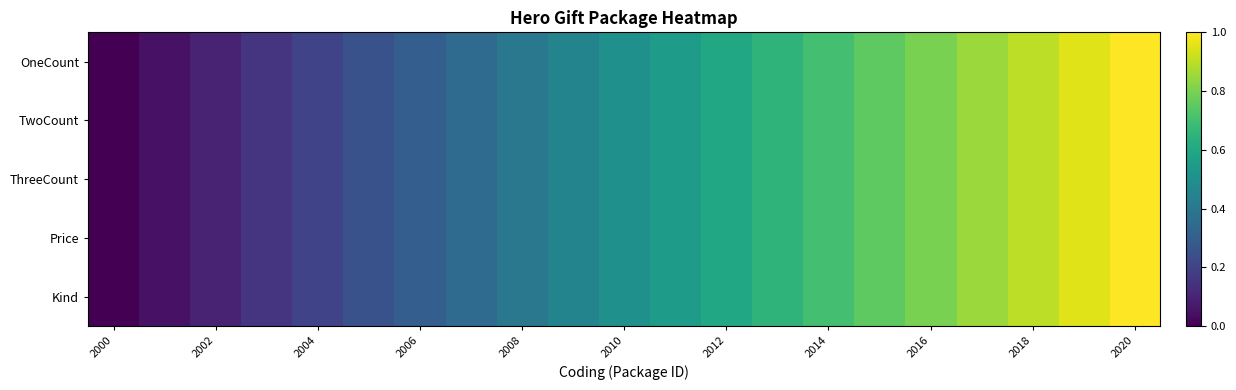

Reading right to left, extract all data points from this chart.

OneCount: 1.0	0.9	0.9	0.8	0.8	0.8	0.7	0.7	0.6	0.6	0.5	0.5	0.4	0.3	0.3	0.2	0.2	0.1	0.1	0.1	0.0
TwoCount: 1.0	0.9	0.9	0.8	0.8	0.8	0.7	0.7	0.6	0.6	0.5	0.5	0.4	0.3	0.3	0.2	0.2	0.1	0.1	0.1	0.0
ThreeCount: 1.0	0.9	0.9	0.8	0.8	0.8	0.7	0.7	0.6	0.6	0.5	0.5	0.4	0.3	0.3	0.2	0.2	0.1	0.1	0.1	0.0
Price: 1.0	0.9	0.9	0.8	0.8	0.8	0.7	0.7	0.6	0.6	0.5	0.5	0.4	0.3	0.3	0.2	0.2	0.1	0.1	0.1	0.0
Kind: 1.0	0.9	0.9	0.8	0.8	0.8	0.7	0.7	0.6	0.6	0.5	0.5	0.4	0.3	0.3	0.2	0.2	0.1	0.1	0.1	0.0